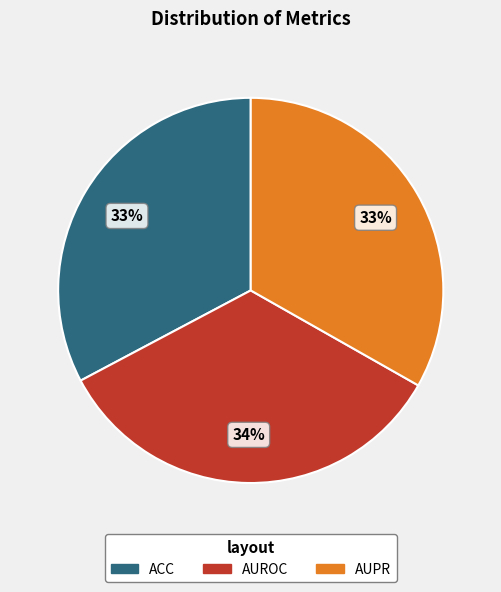

Does AUROC represent more than half of the total?

No